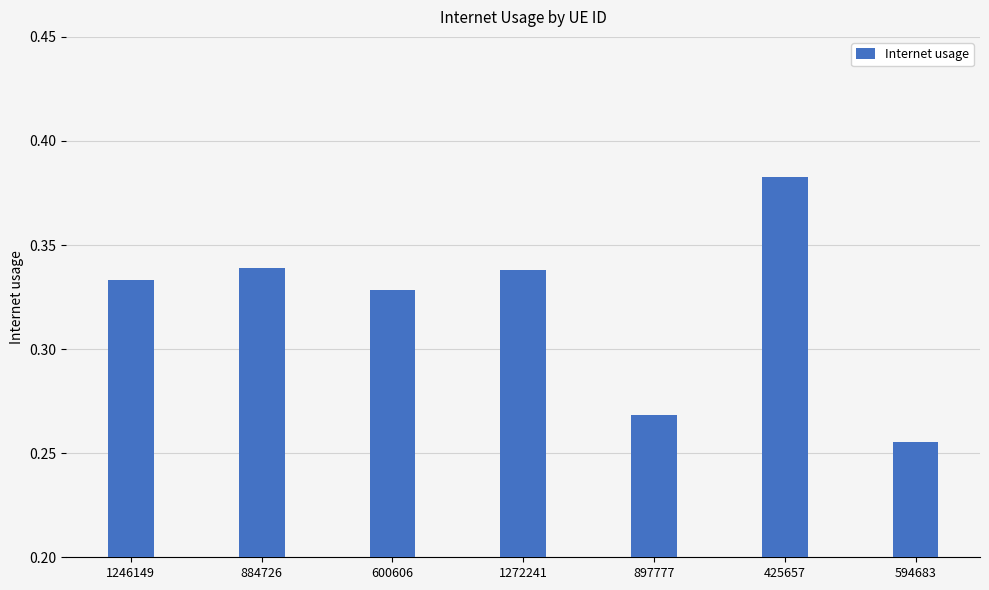

True or false: the data shows 0.1 at 594683.

False